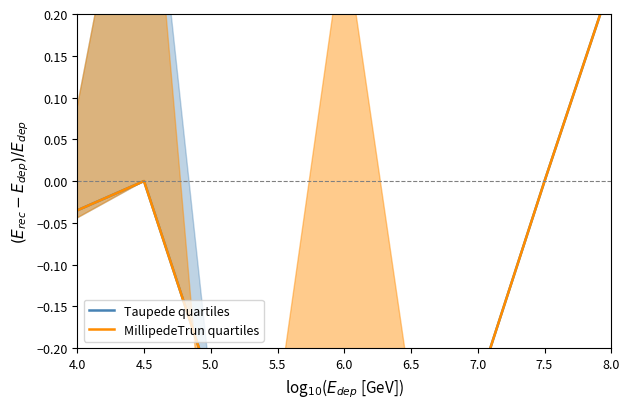

At which label is Taupede quartiles closest to 0?

4.5